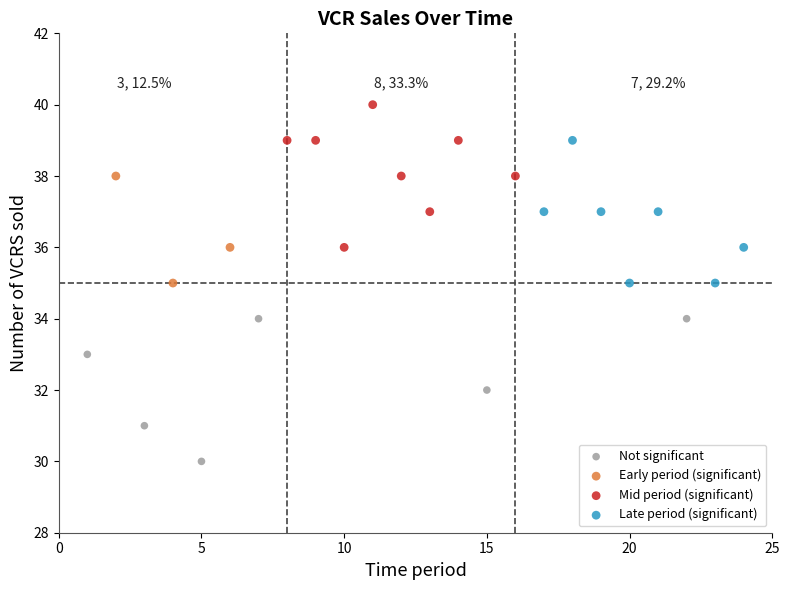

Which series reaches the minimum Y coordinate?

Not significant